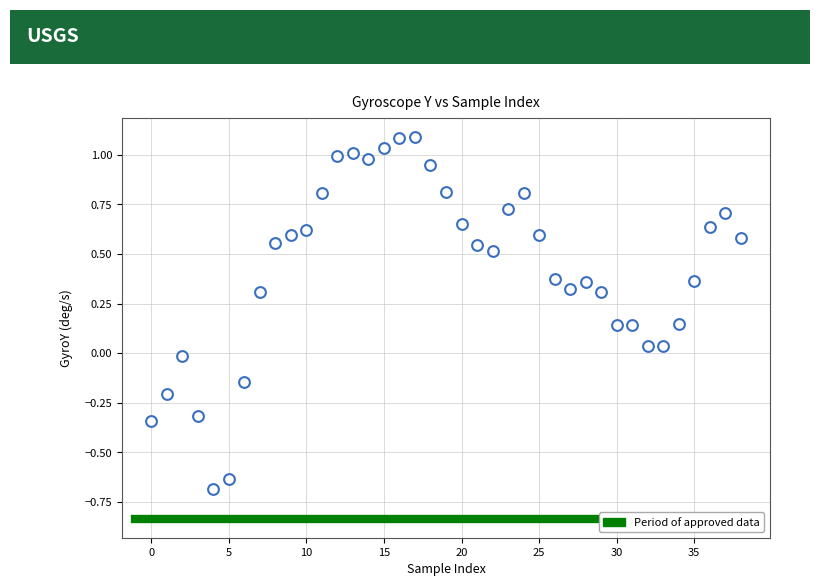

What is the range of Y values (max minus min)?

1.8